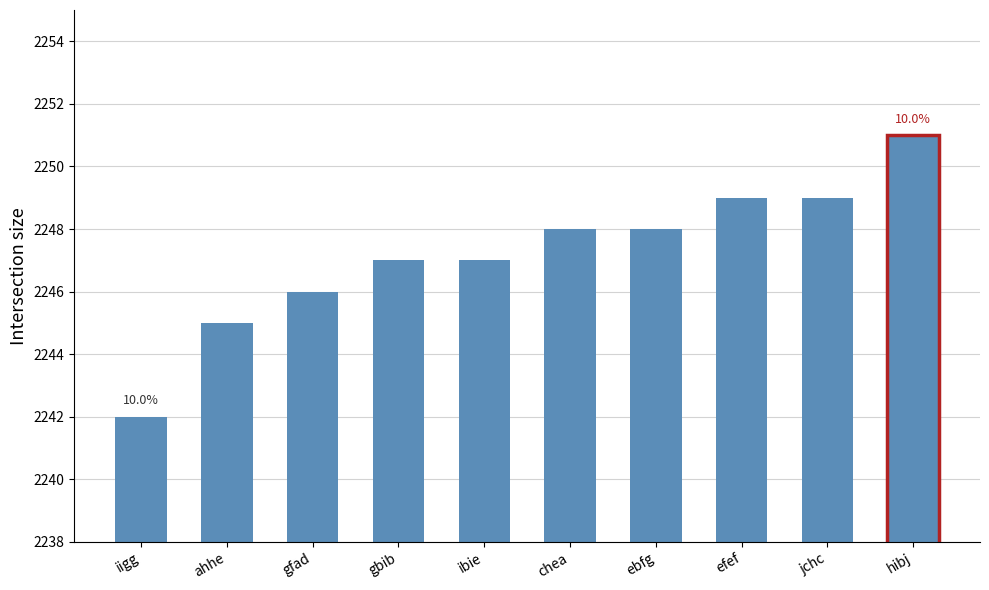

Reading left to right, what are all the values shown in this chart?

2242	2245	2246	2247	2247	2248	2248	2249	2249	2251